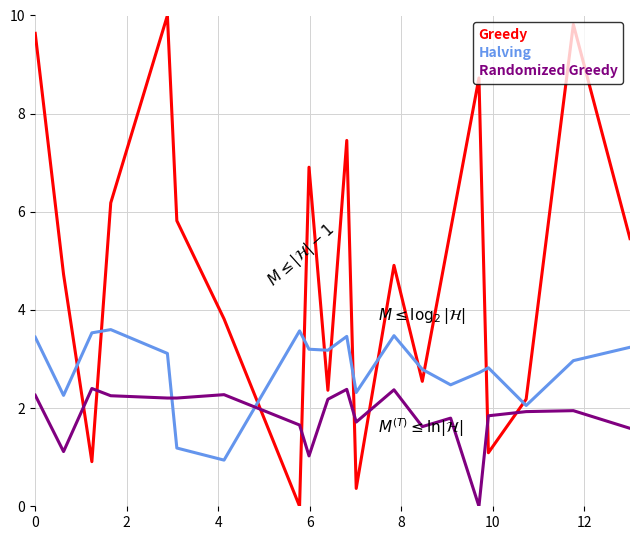

List the series in order of their overall mean, lowest first.

Randomized Greedy, Halving, Greedy